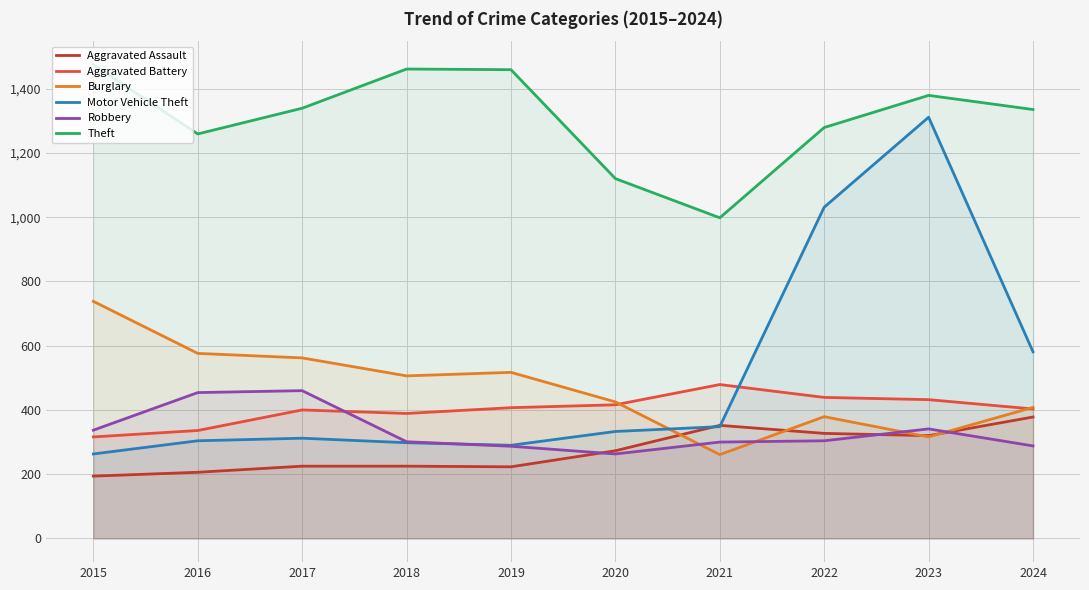

What is the smallest value displayed?

194